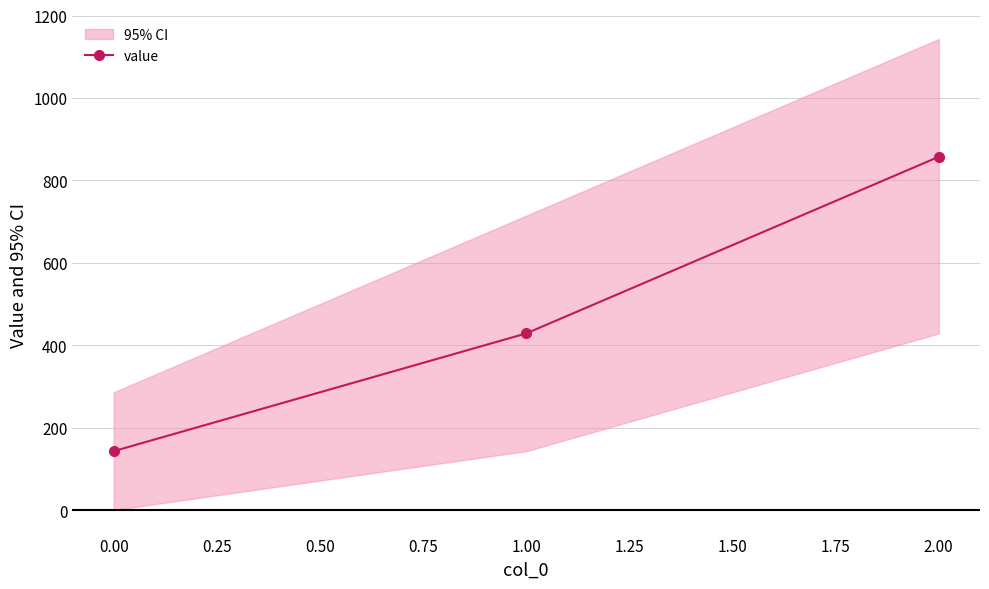

What is the value of the value point at the 3rd from the left?

857.1